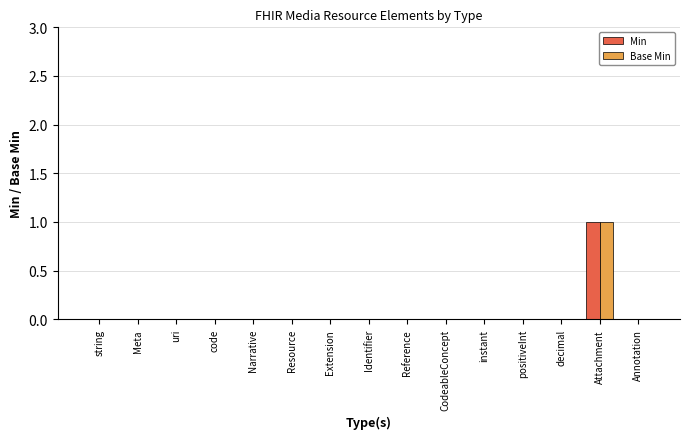

Is it true that Base Min equals 0 at instant?

True